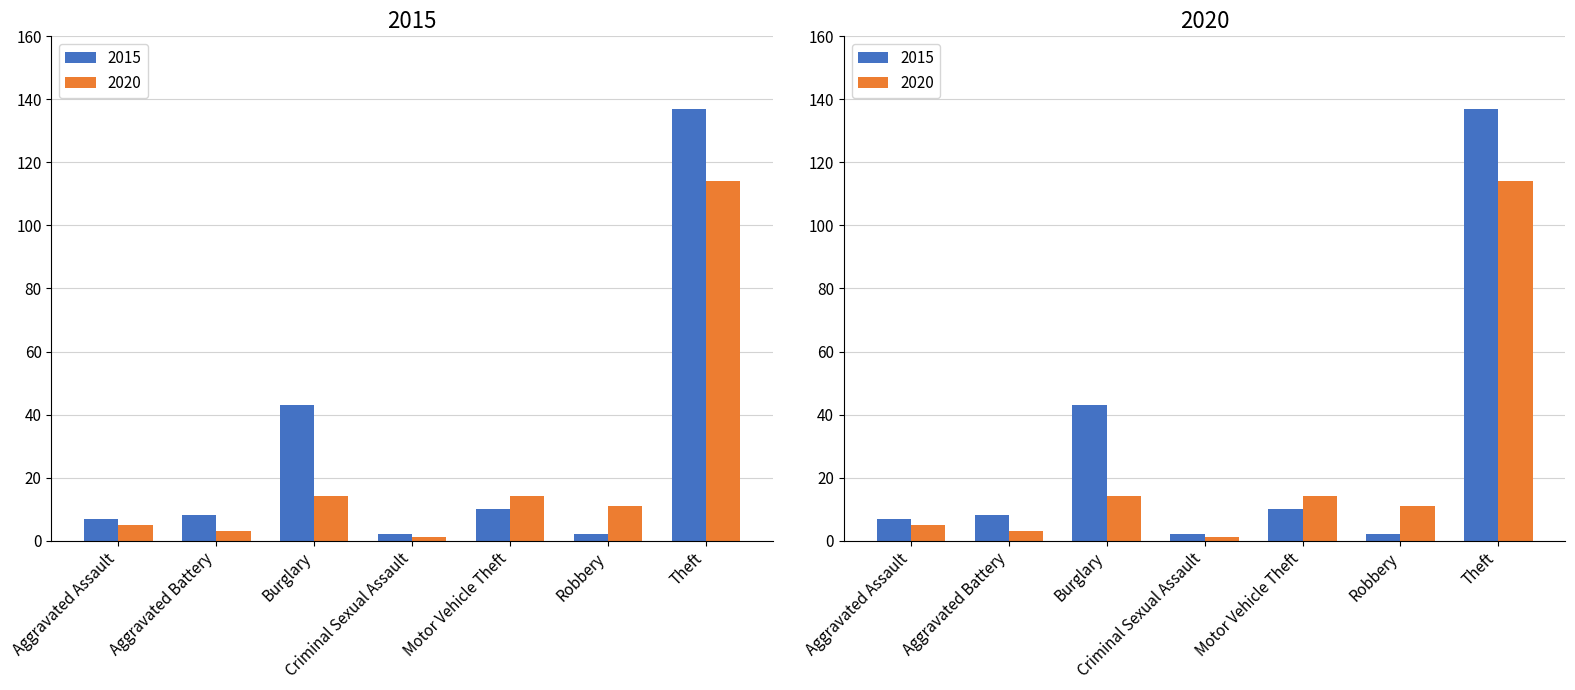

Reading left to right, transcribe all the data shown in this chart.

2015: 7	8	43	2	10	2	137
2020: 5	3	14	1	14	11	114